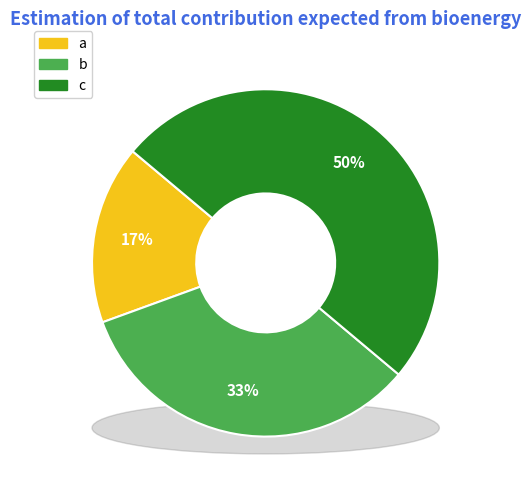

To the nearest percent, what percentage of the pie is a?

17%